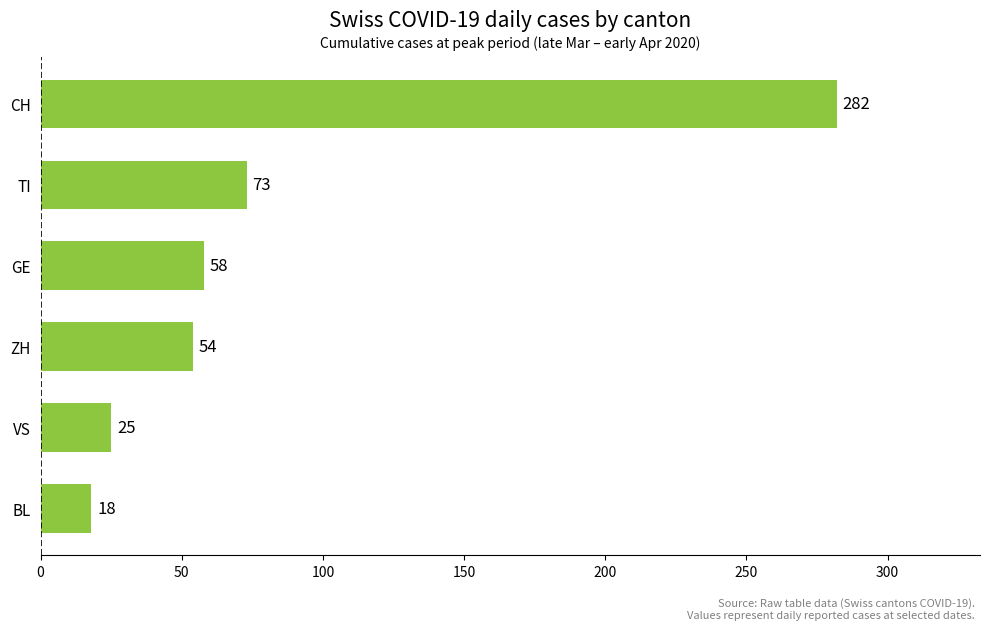

True or false: the data shows 12 at VS.

False